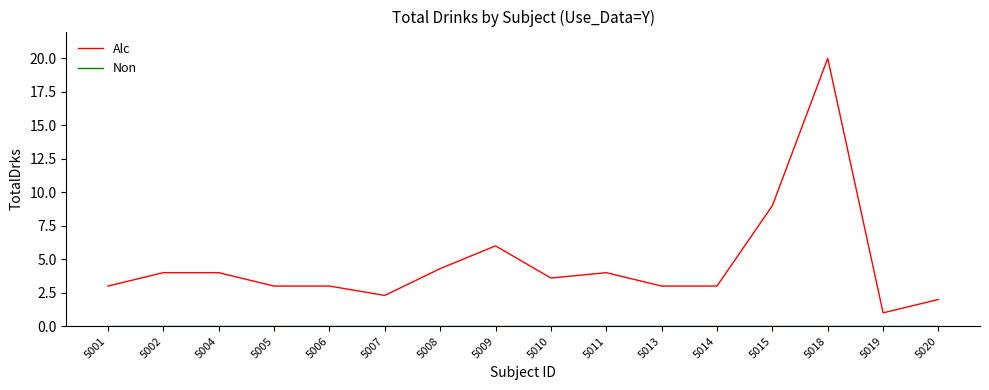

What is the spread (max minus min) of values at 5018?

20.0